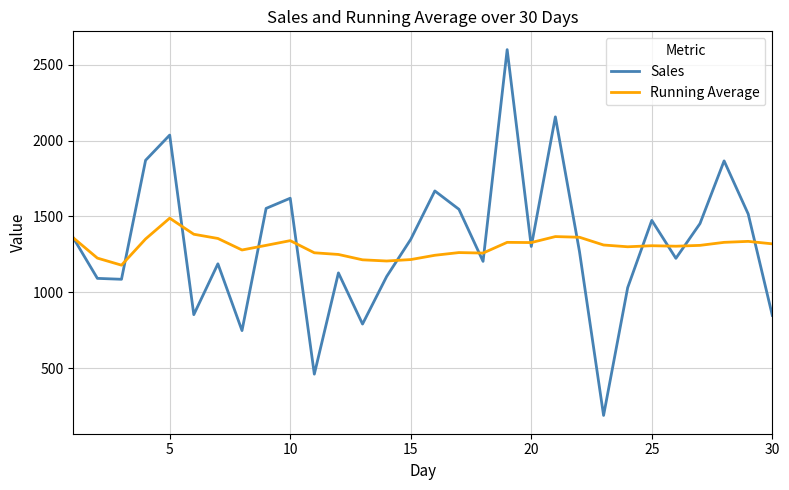

What is the minimum value for Sales?

189.0